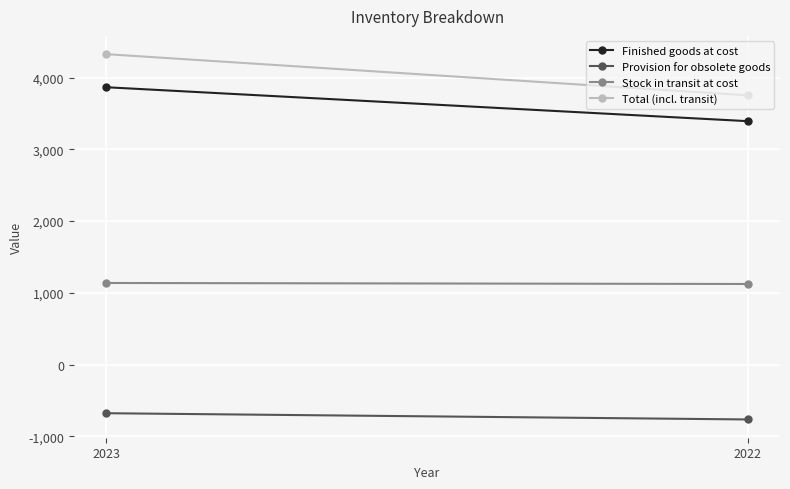

True or false: Stock in transit at cost has a value of 1124 at 2022.

True